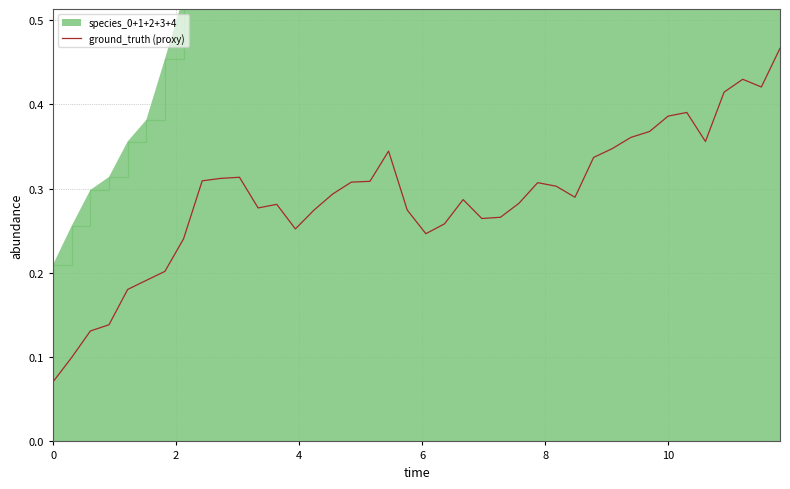

What is the difference between the maximum and second lowest values?

0.4